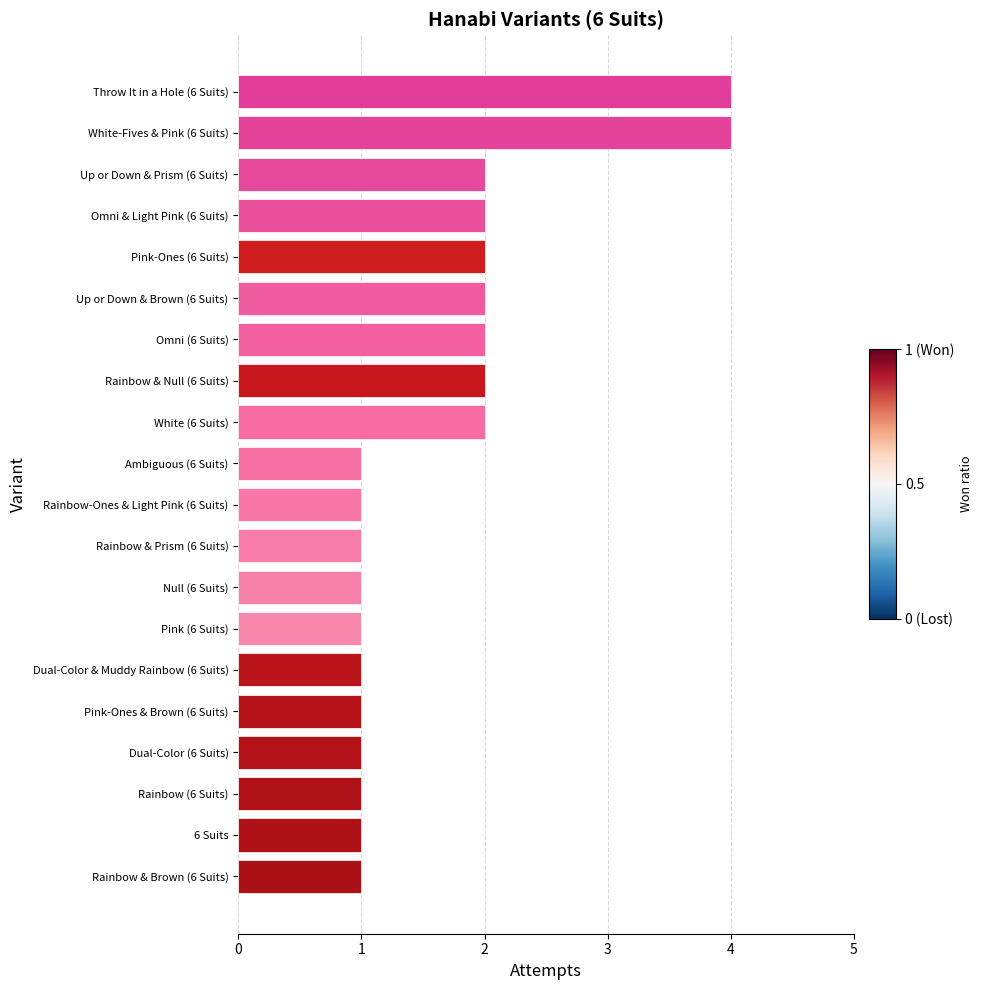

Which has a higher value, 6 Suits or Up or Down & Brown (6 Suits)?

Up or Down & Brown (6 Suits)